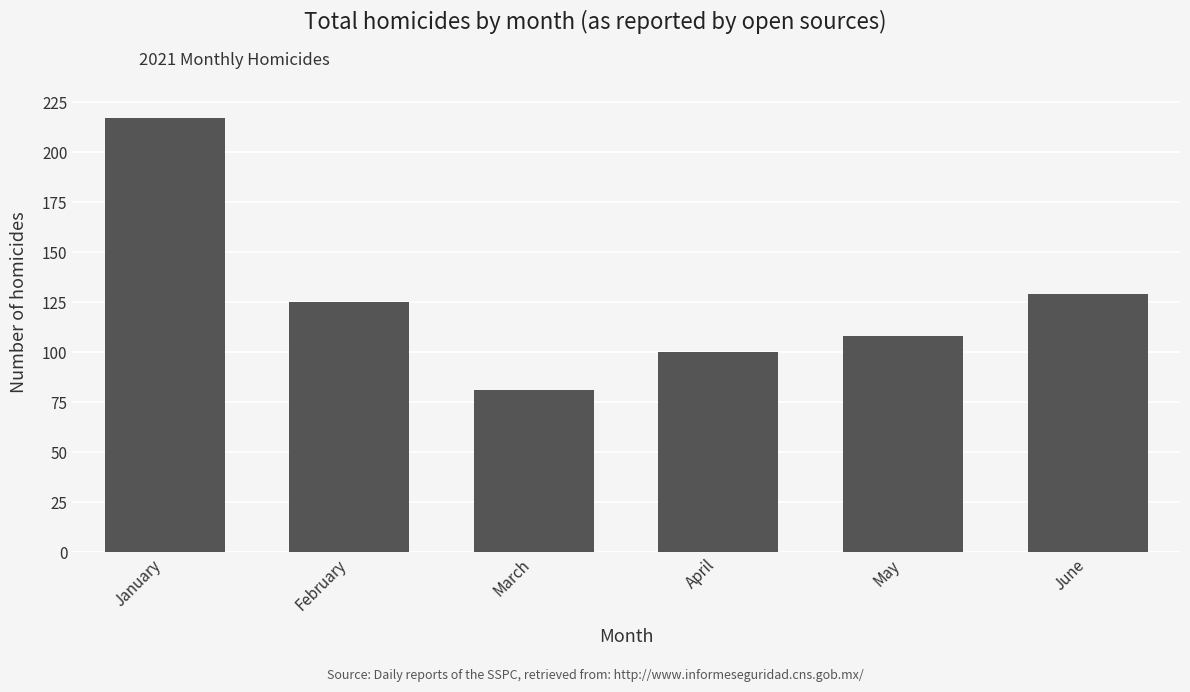

The value at April is 142. True or false?

False